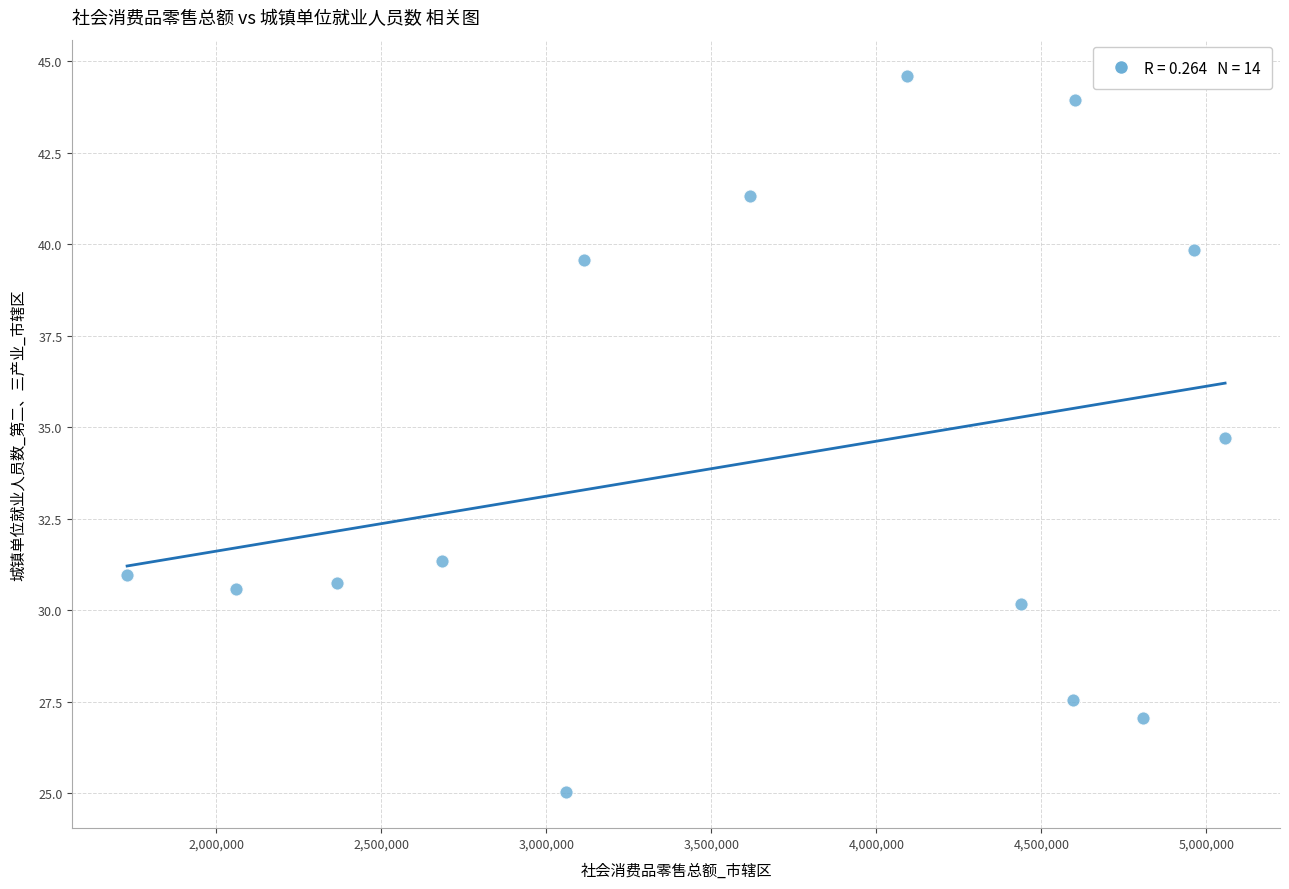

What Y value in the scatter plot is closest to 34?

34.7